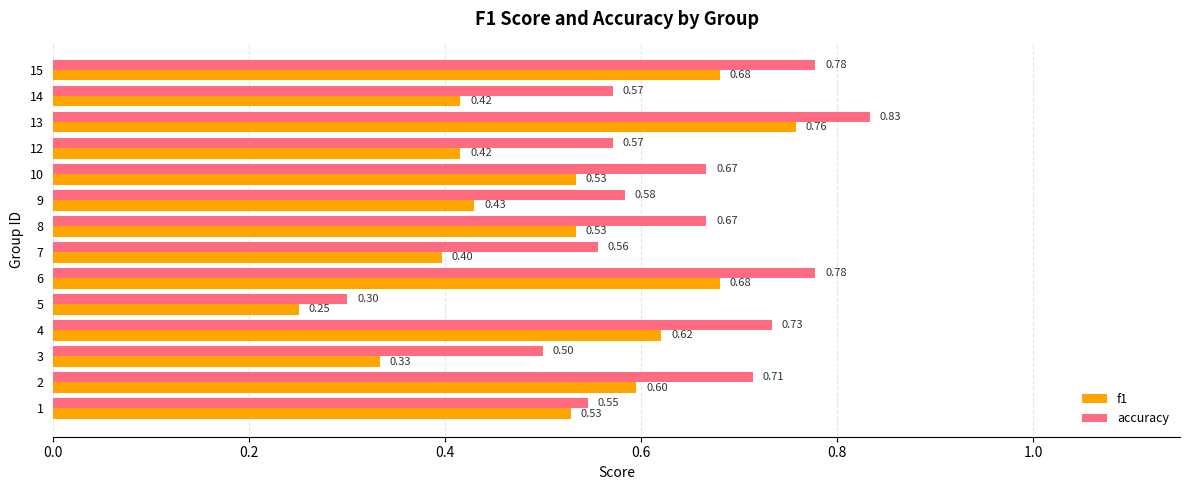

List the series in order of their peak value, lowest first.

f1, accuracy